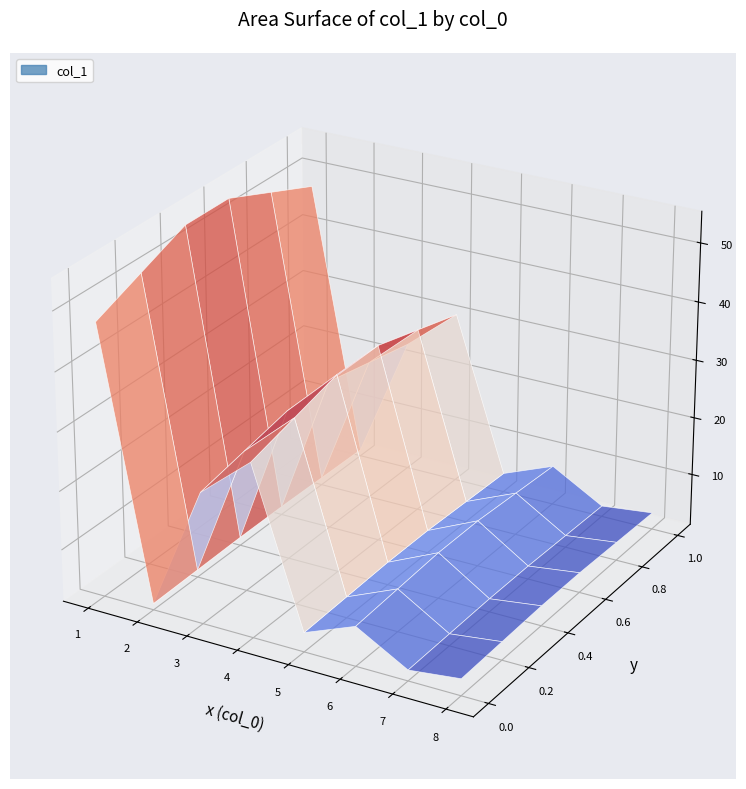

Reading left to right, extract all data points from this chart.

1=3.5	2=5.2	3=4.7	4=2.6	5=9.3	6=27.6	7=55.9	8=36.1